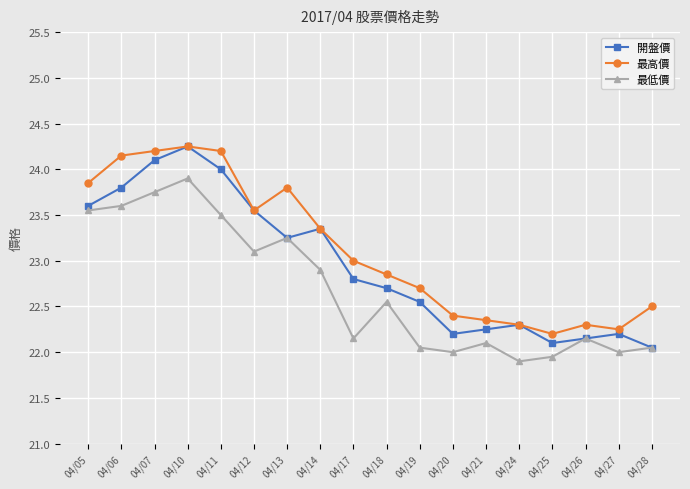

Which label corresponds to the largest value in the chart?

04/10